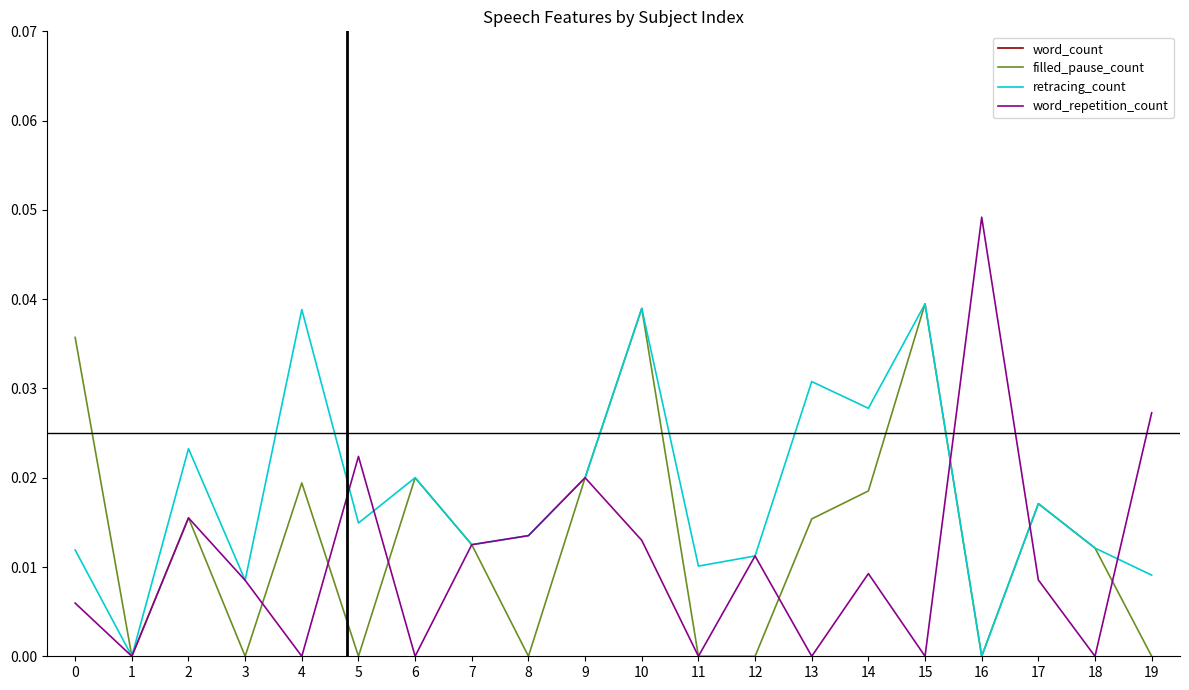

Between which two adjacent categories do retracing_count and word_repetition_count first intersect?

4 and 5